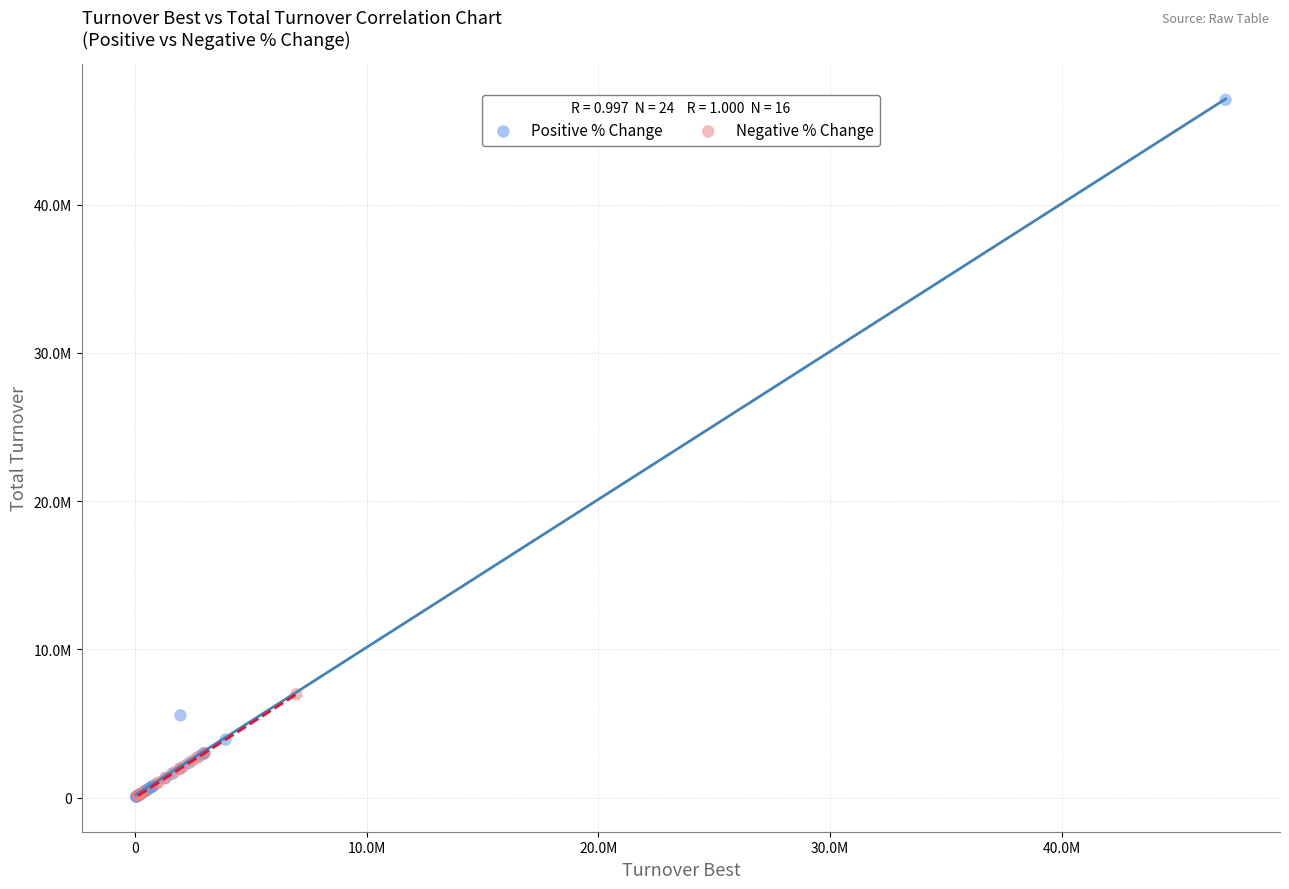

Which series has the widest spread of Y values?

Positive % Change